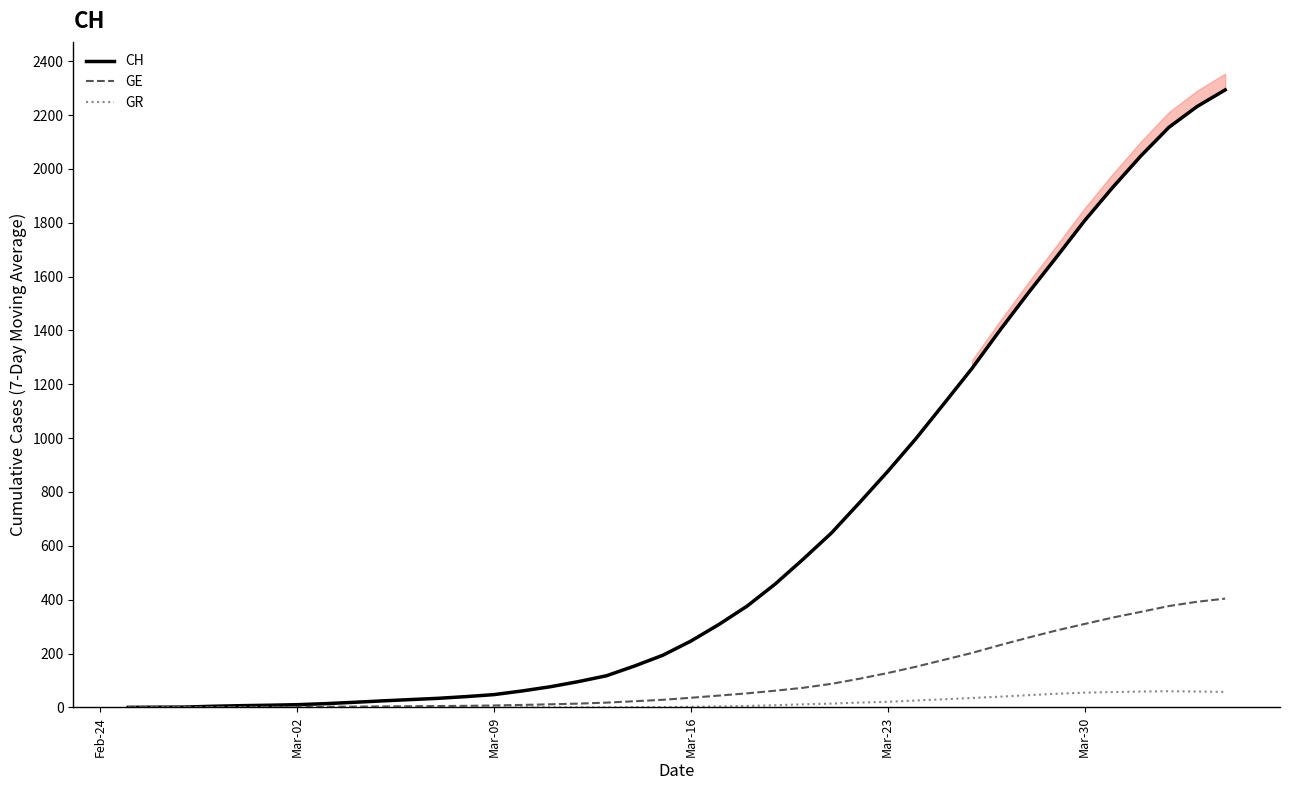

How many data points does each series have?

40